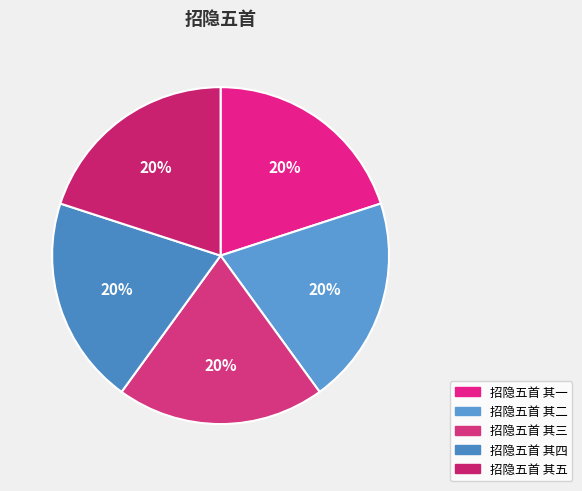

How many segments does this pie chart have?

5